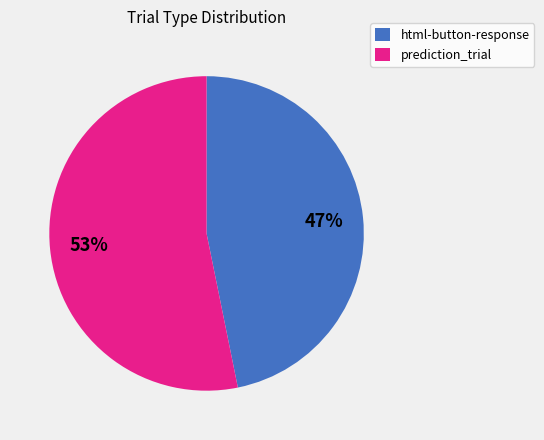

To the nearest percent, what is the average slice percentage?

50%